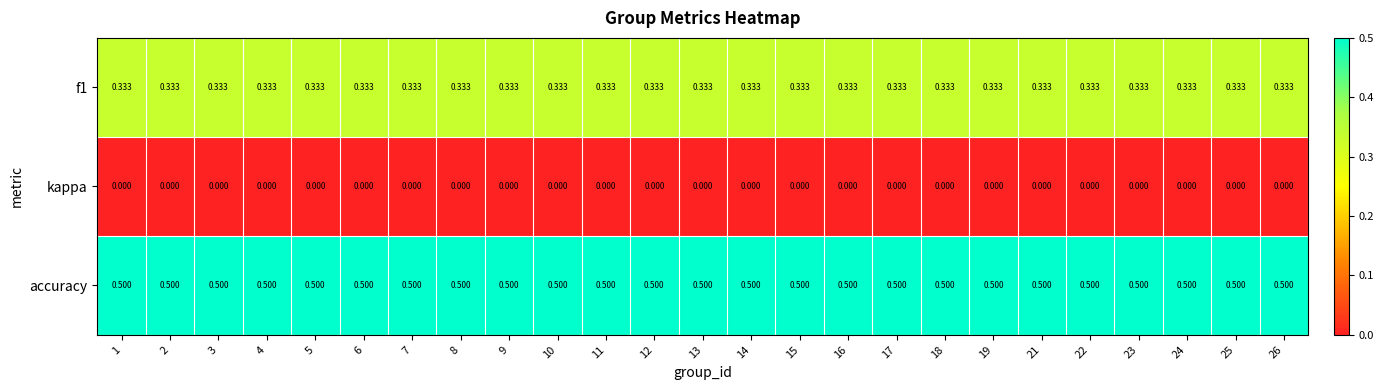

What is the spread (max minus min) of values at 25?

0.5